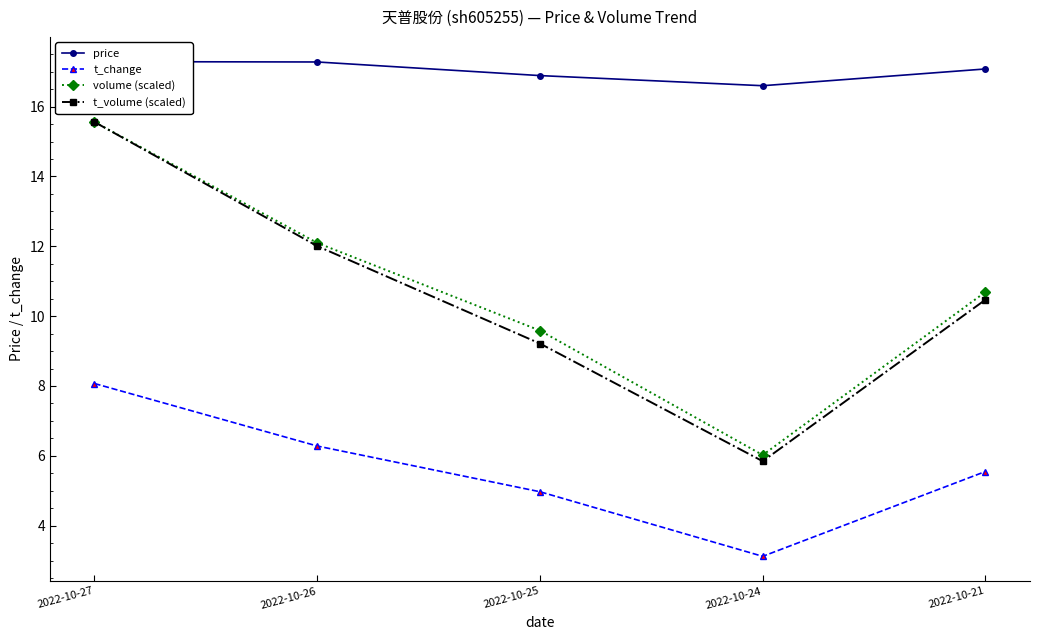

At which label is t_change closest to 5?

2022-10-25